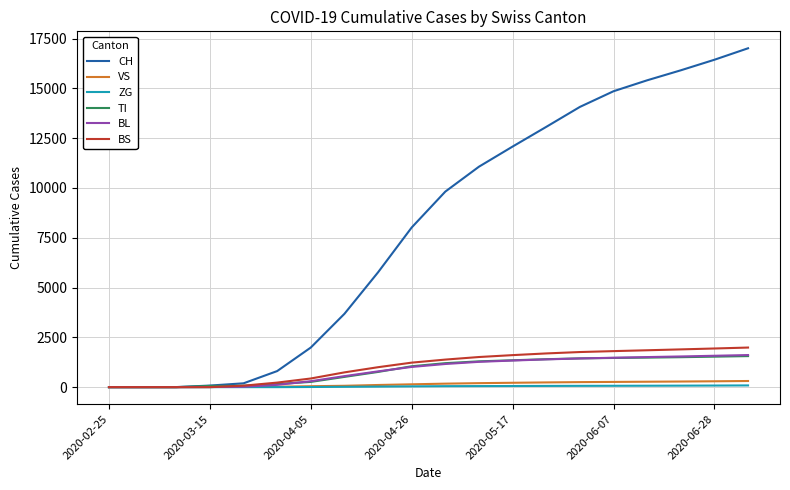

Which series has the largest total across all categories?

CH